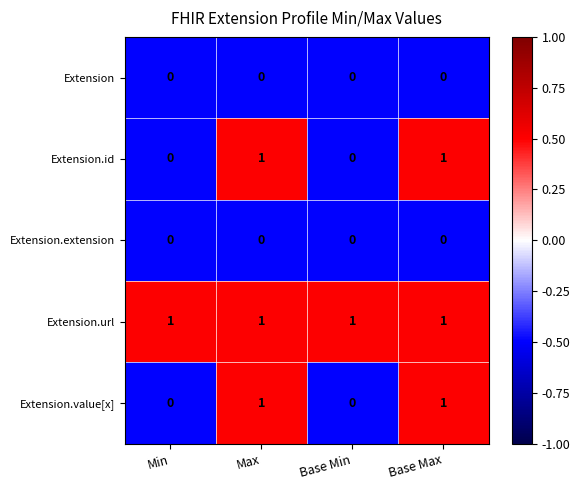

At how many categories does at least one series exceed 0?

4